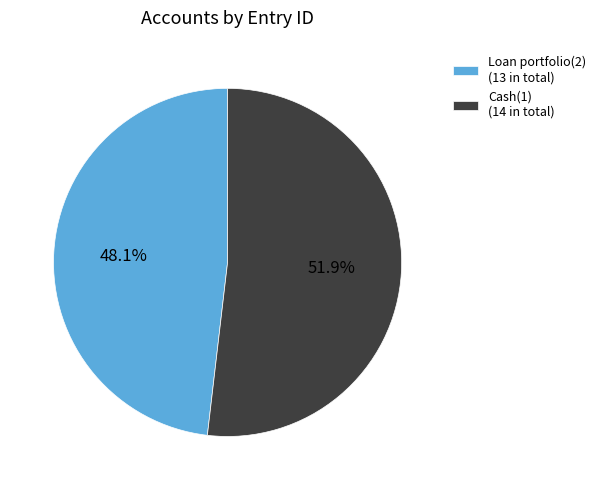

How many segments does this pie chart have?

2